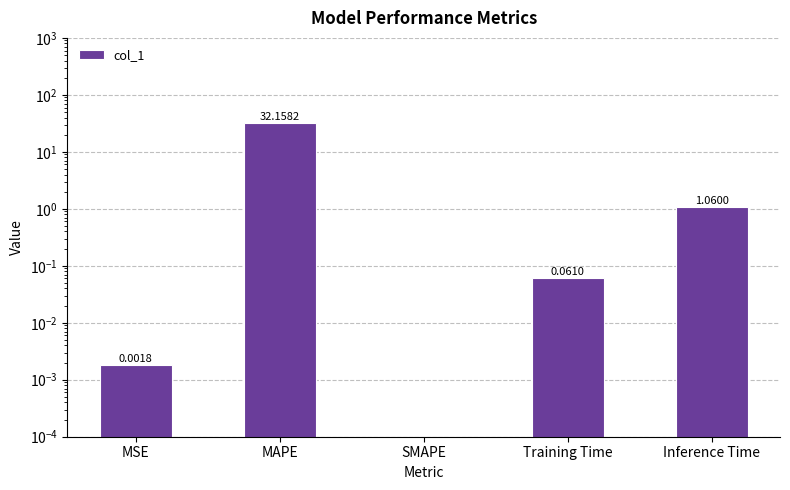

How many series are shown in this chart?

1